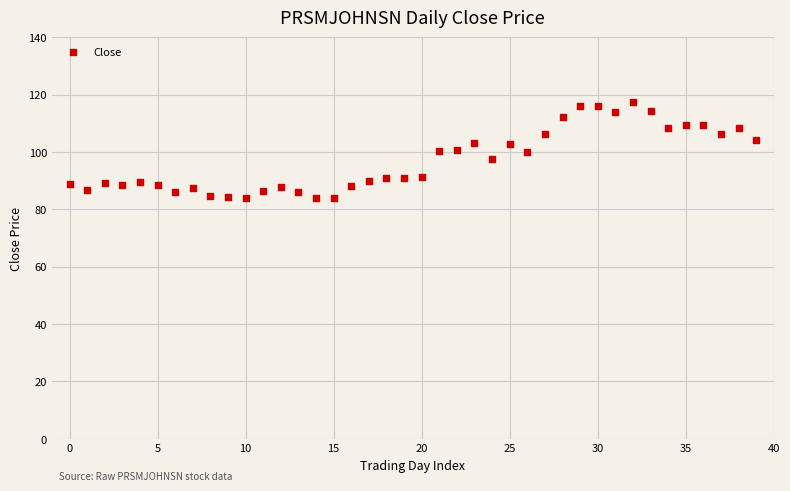

What is the range of Y values (max minus min)?

33.4